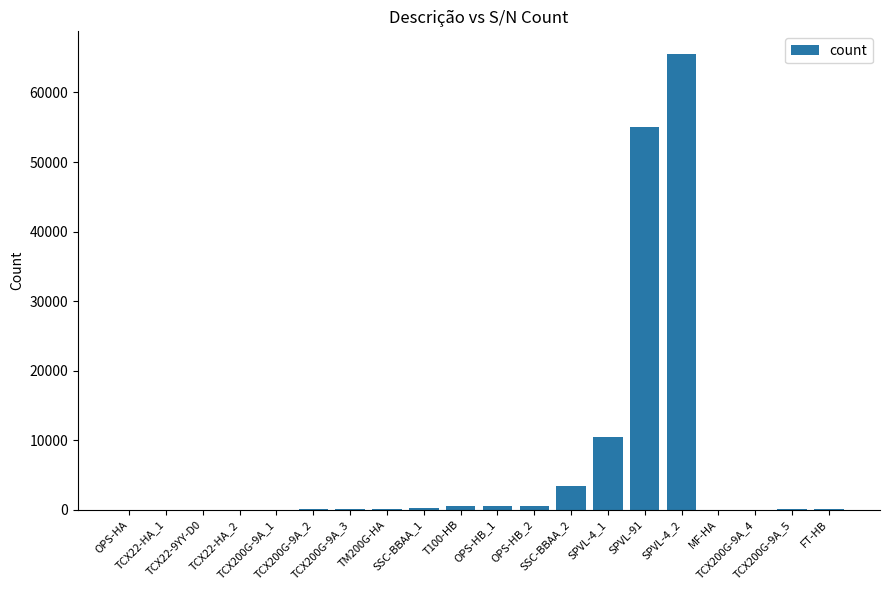

Does the chart contain stacked bars?

No